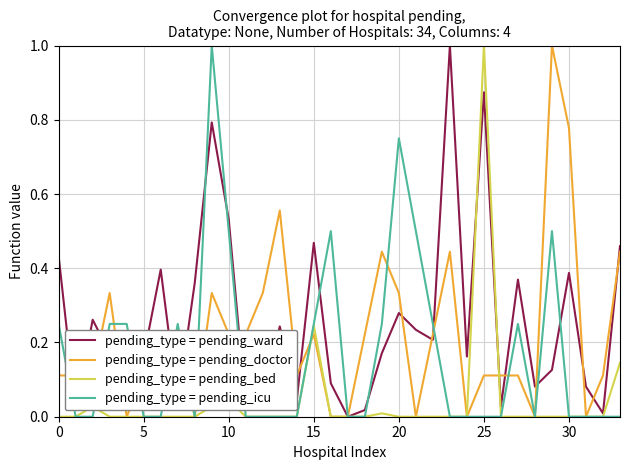

List the series in order of their overall mean, lowest first.

pending_type = pending_bed, pending_type = pending_icu, pending_type = pending_doctor, pending_type = pending_ward